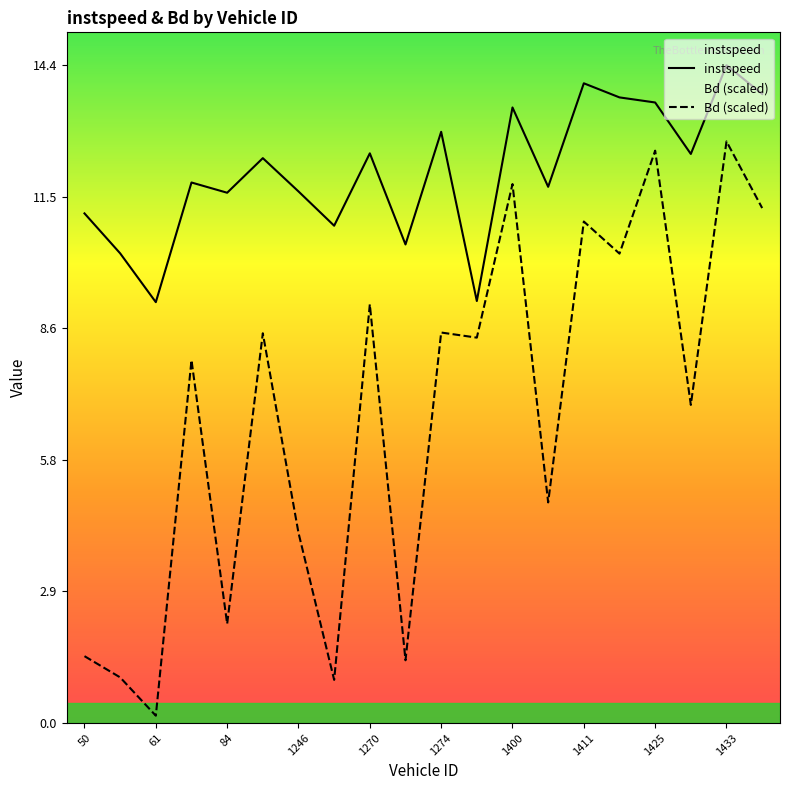

Rank the series at 50 from highest to lowest value.

instspeed, Bd (scaled)